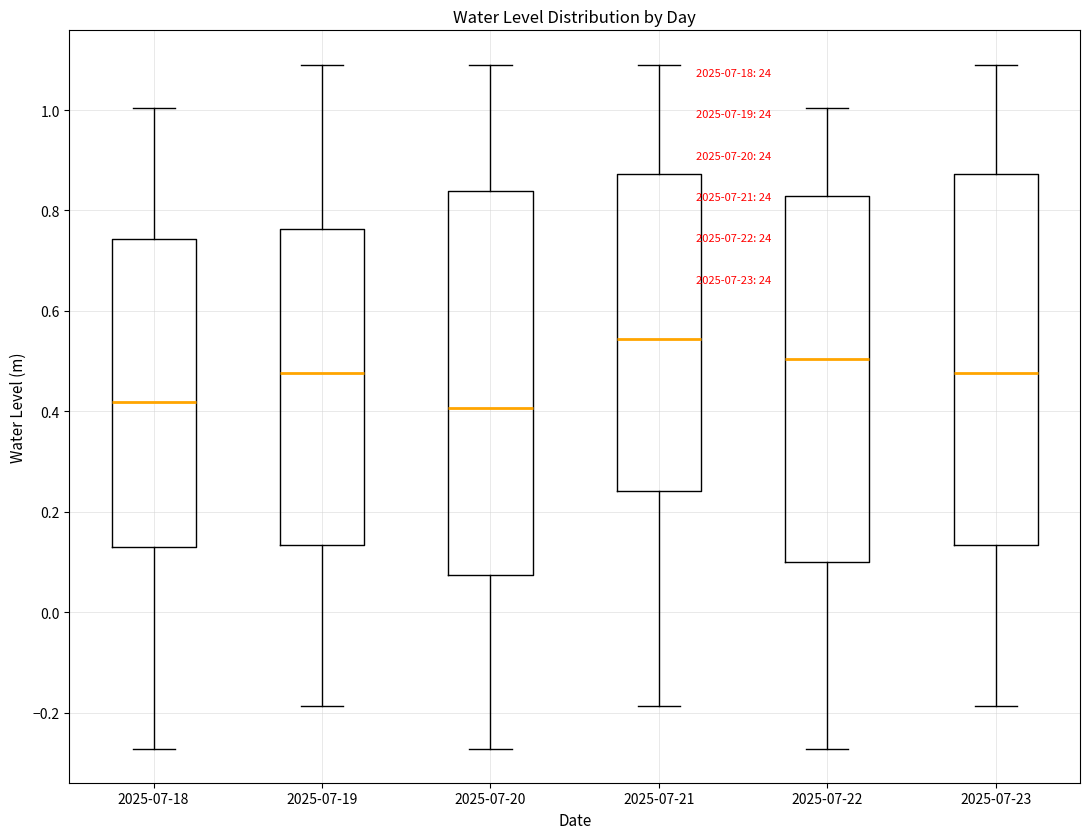

Comparing the boxes themselves (not the whiskers), which one is the tallest?

2025-07-20